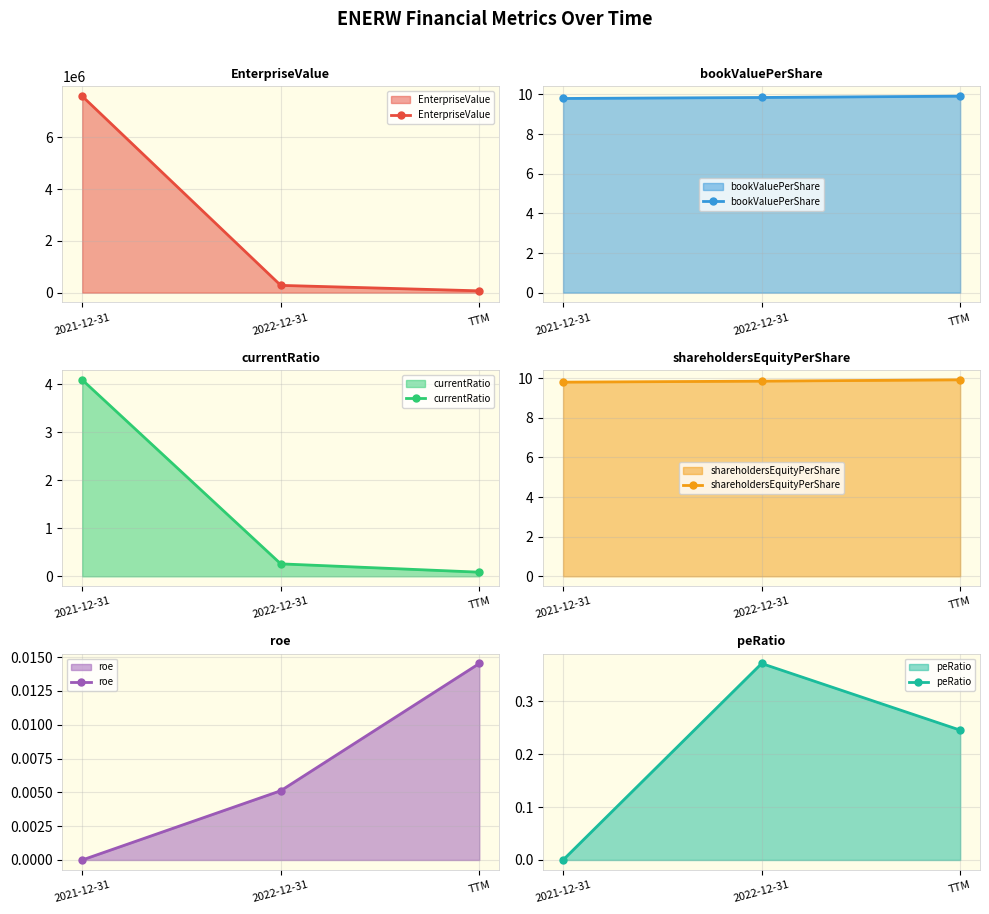

Reading left to right, transcribe all the data shown in this chart.

EnterpriseValue: 2021-12-31=7595454.0	2022-12-31=280864.0	TTM=69604.0
bookValuePerShare: 2021-12-31=9.8	2022-12-31=9.8	TTM=9.9
currentRatio: 2021-12-31=4.1	2022-12-31=0.3	TTM=0.1
shareholdersEquityPerShare: 2021-12-31=9.8	2022-12-31=9.8	TTM=9.9
roe: 2021-12-31=0.0	2022-12-31=0.0	TTM=0.0
peRatio: 2021-12-31=0.0	2022-12-31=0.4	TTM=0.2